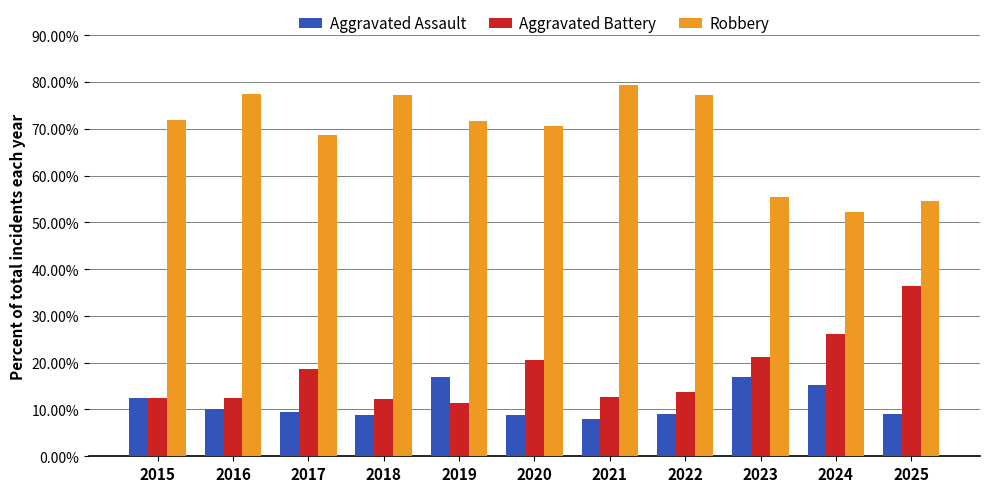

What are all the series names shown in the legend?

Aggravated Assault, Aggravated Battery, Robbery